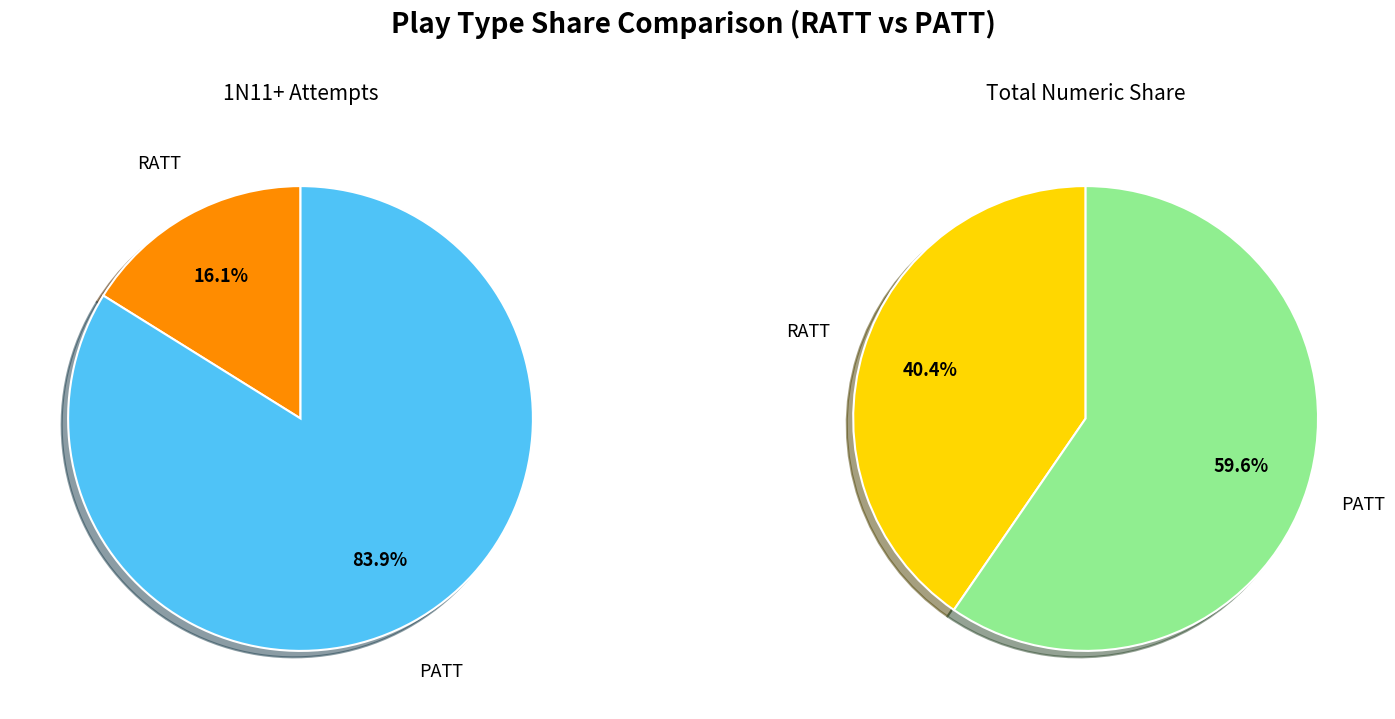

To the nearest percent, what is the combined percentage of RATT and PATT?

100%